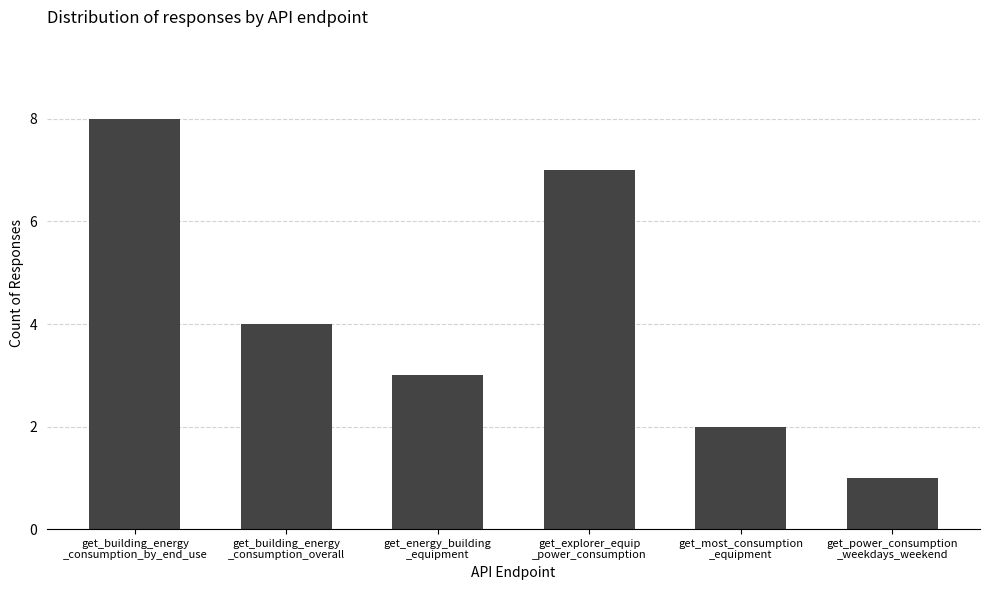

Count the number of data series in this chart.

1